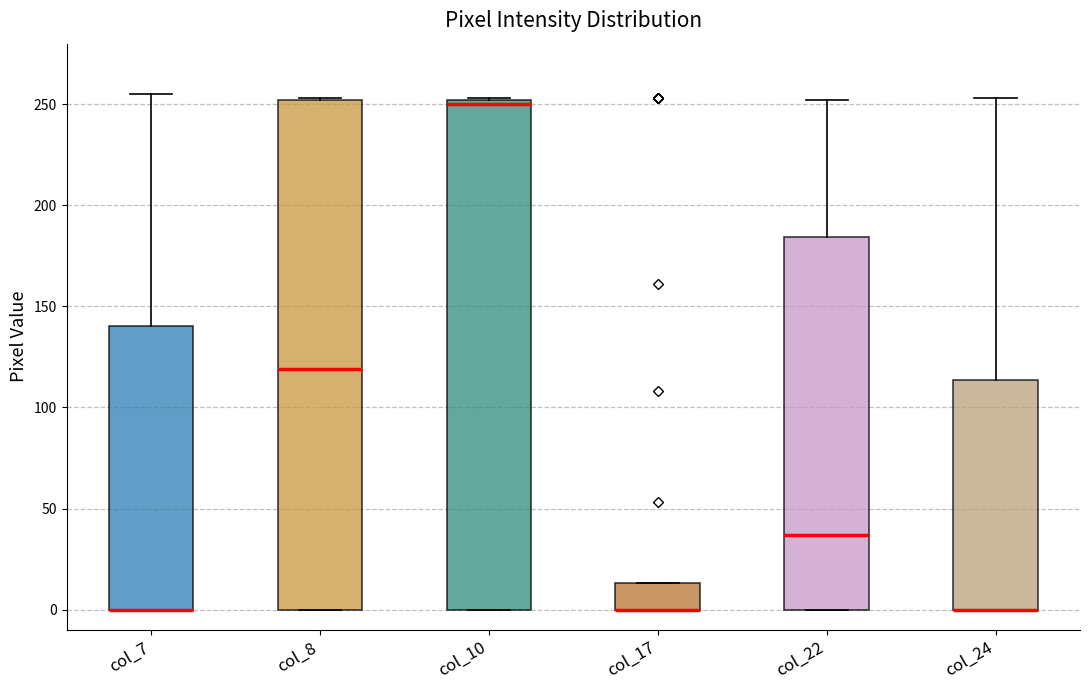

Reading left to right, transcribe this box plot: for each box, give where its median line is, the range the box spans, and where its two whiskers end, as read against the y-axis. The values are not printed on the chart, so give them approximately, as read against the axis.

col_7: median 0 (drawn on the box's lower edge), box 0 to 140, whiskers 0 to 255
col_8: median 120, box 0 to 250, whiskers 0 to 255
col_10: median 250 (just below the box's upper edge), box 0 to 250, whiskers 0 to 255
col_17: median 0 (drawn on the box's lower edge), box 0 to 15, whiskers 0 to 15
col_22: median 35, box 0 to 185, whiskers 0 to 250
col_24: median 0 (drawn on the box's lower edge), box 0 to 115, whiskers 0 to 255